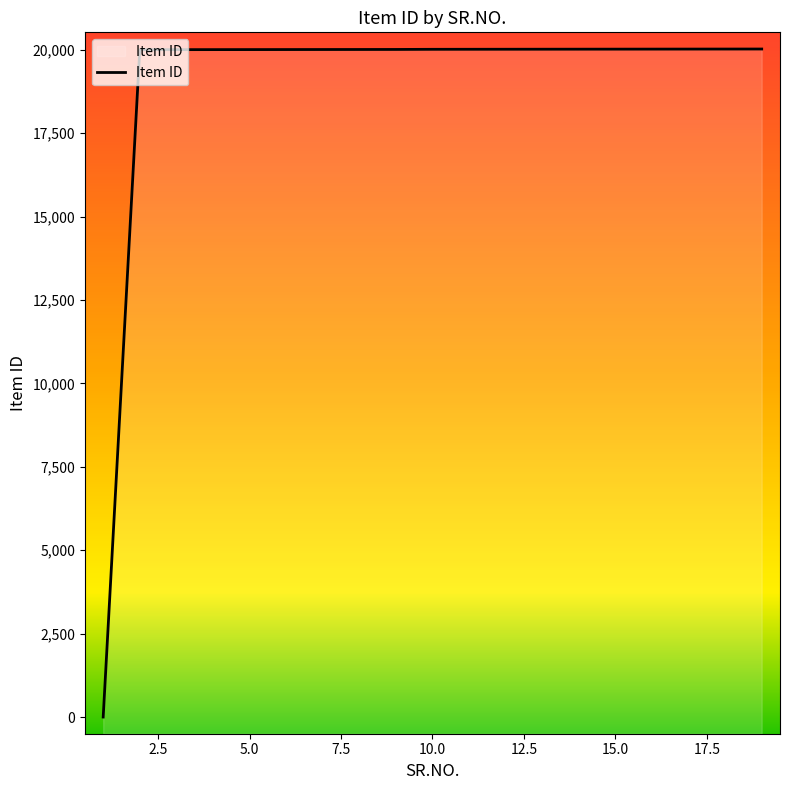

The value at 5.0 is 9082. True or false?

False